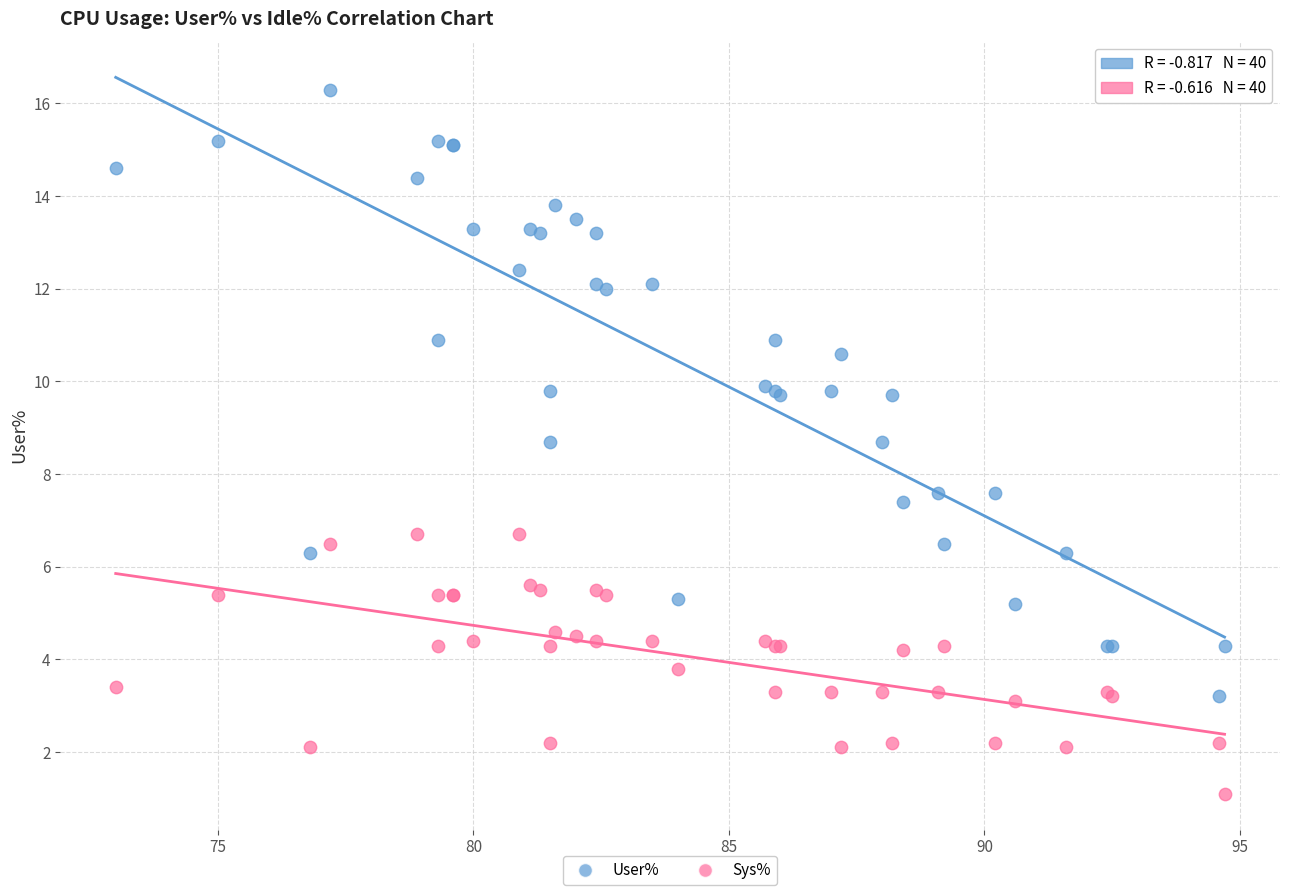

Which series reaches the maximum Y coordinate?

User%